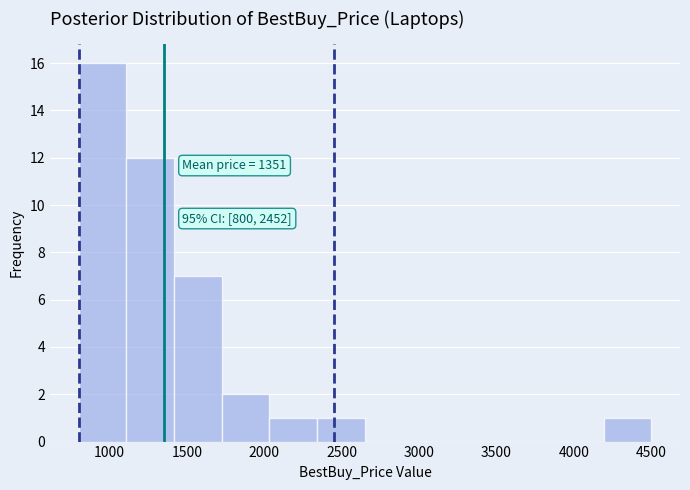

Over which range of the x-axis is the bar tallest?

800 to 1100